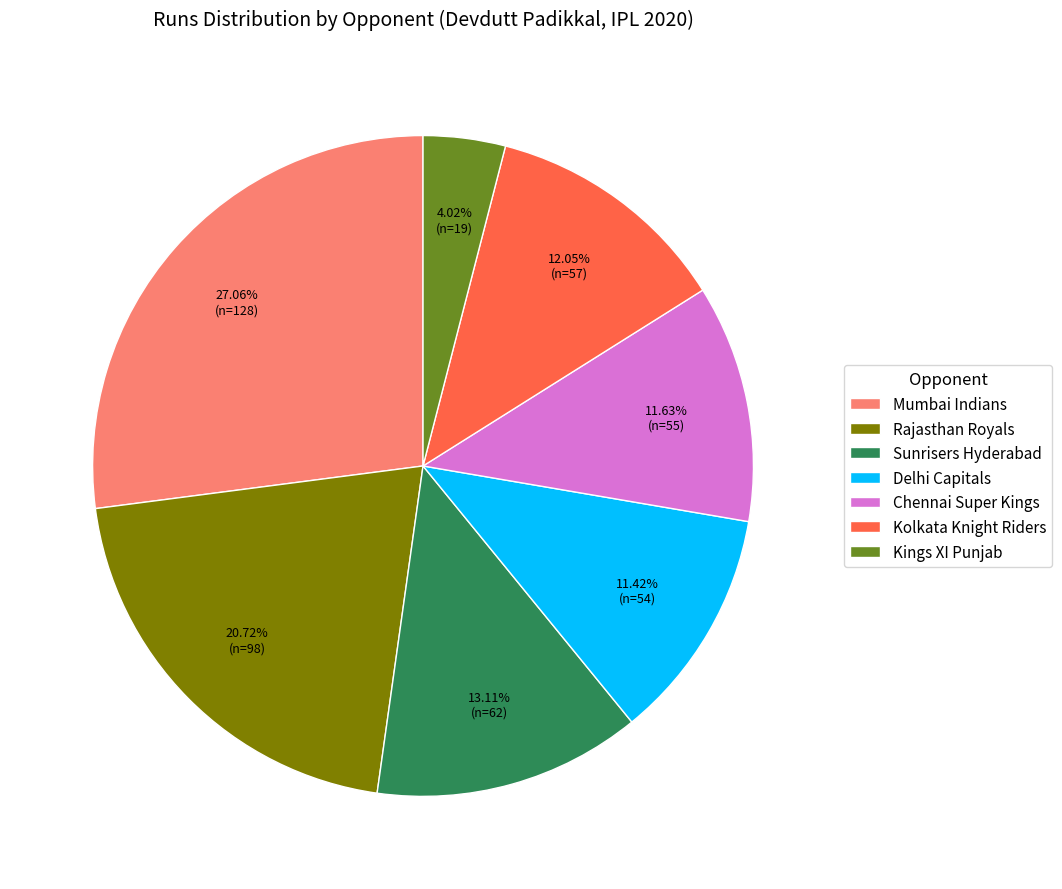

What is the largest slice in the pie chart?

Mumbai Indians